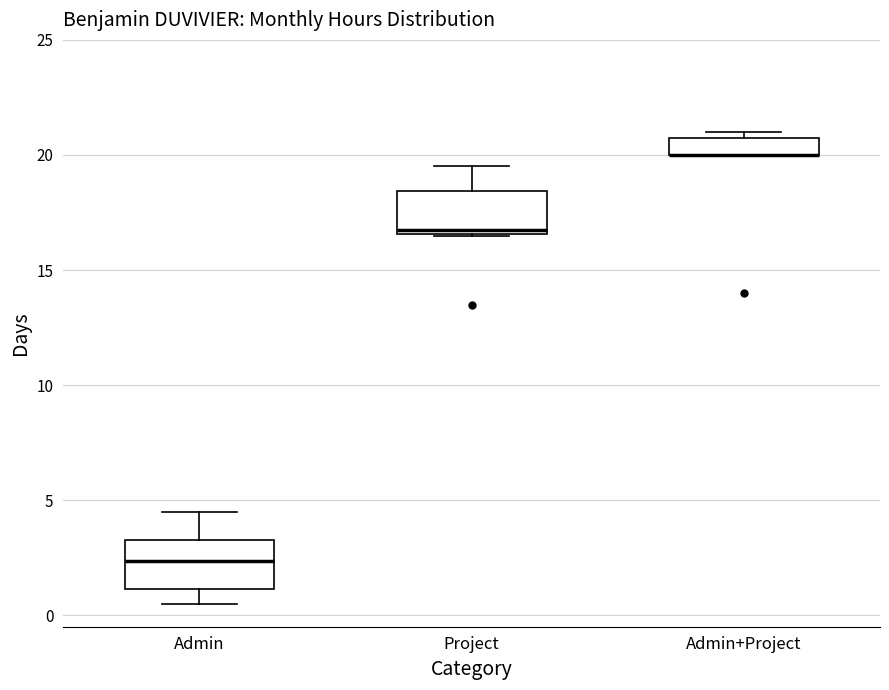

Reading left to right, read every box against the y-axis: the position of its median line, the range the box covers, and the ends of its whiskers. The values are not printed on the chart, so give them approximately, as read against the axis.

Admin: median 2.5, box 1.0 to 3.5, whiskers 0.5 to 4.5
Project: median 17.0, box 16.5 to 18.5, whiskers 16.5 to 19.5
Admin+Project: median 20.0 (drawn on the box's lower edge), box 20.0 to 21.0, whiskers 20.0 to 21.0 (just above the box's upper edge)